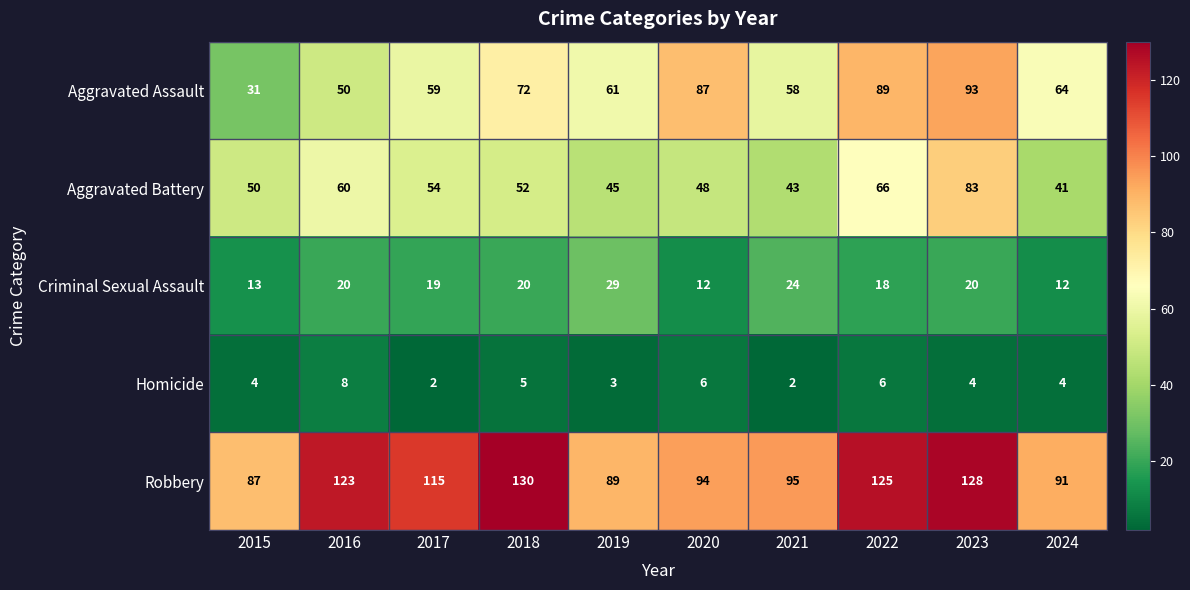

Which category has the highest value in the Aggravated Battery series?

2023